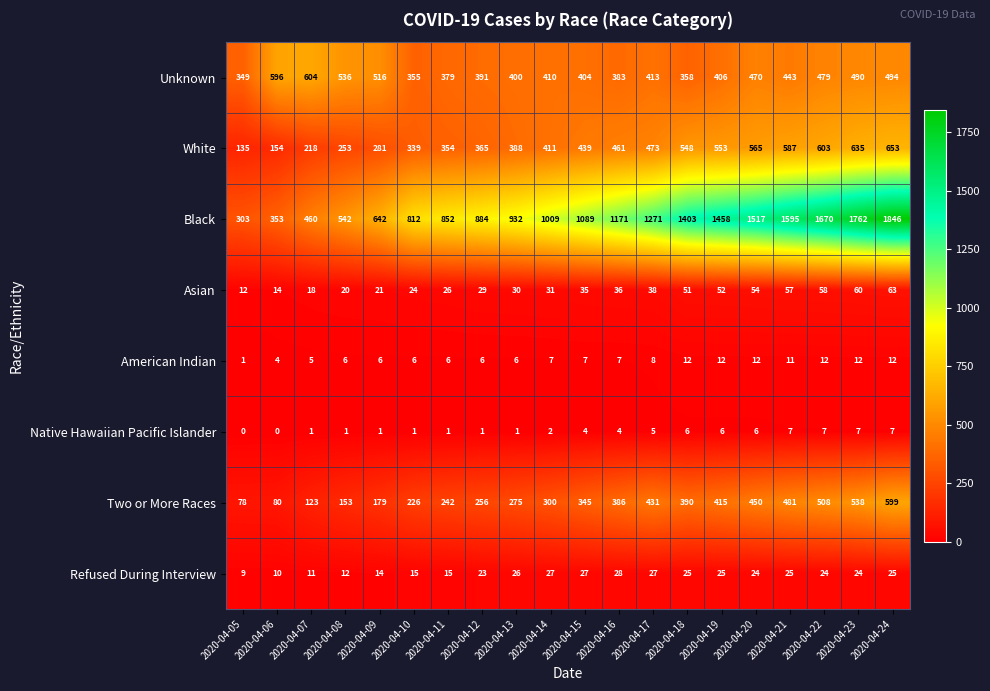

Which series has the largest total across all categories?

Black